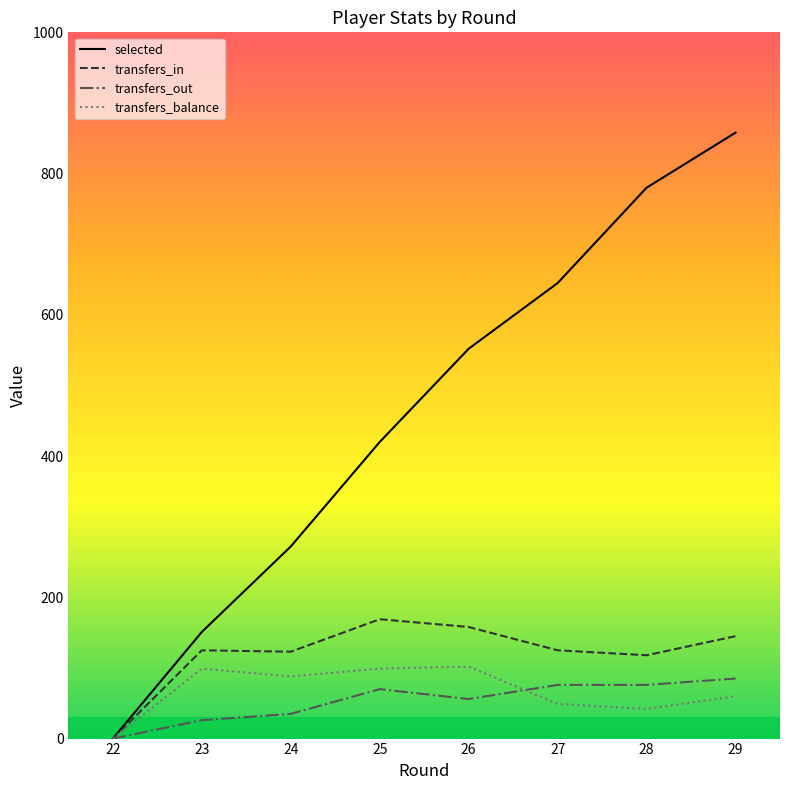

What is the average value of the transfers_in series?

120